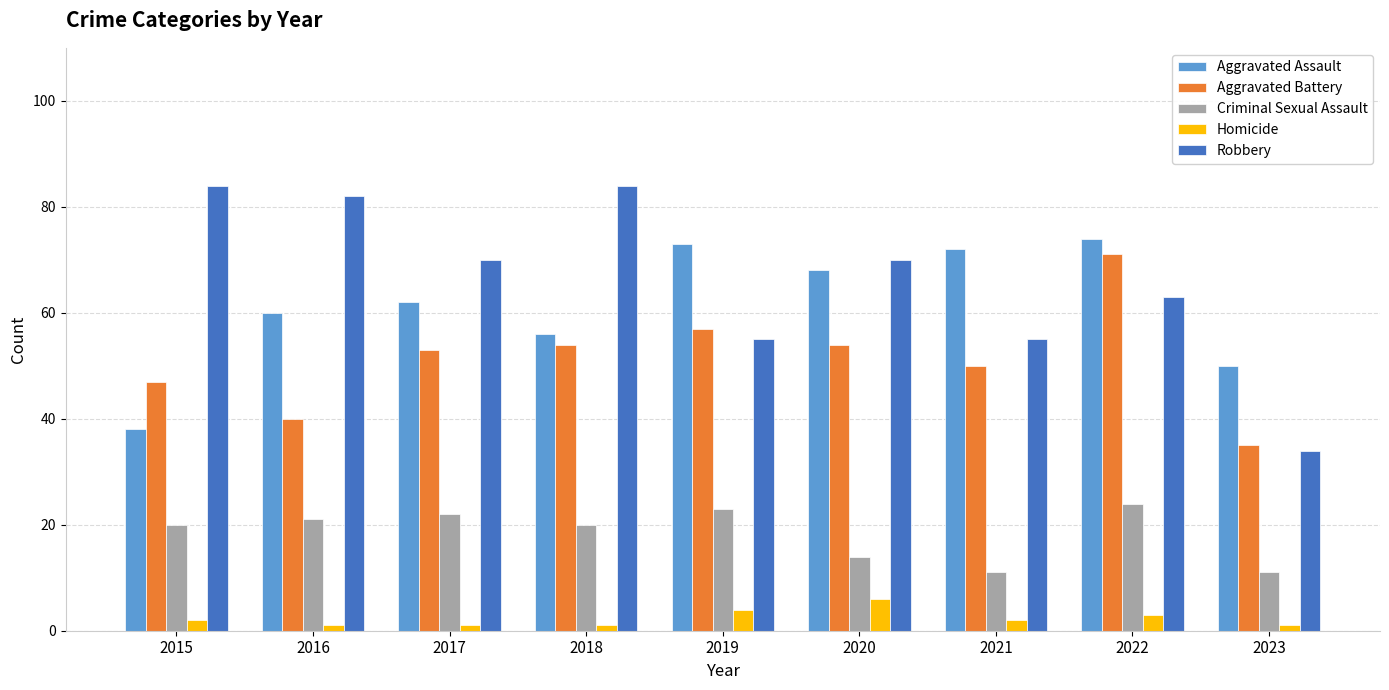

At which label is Homicide closest to 3?

2022